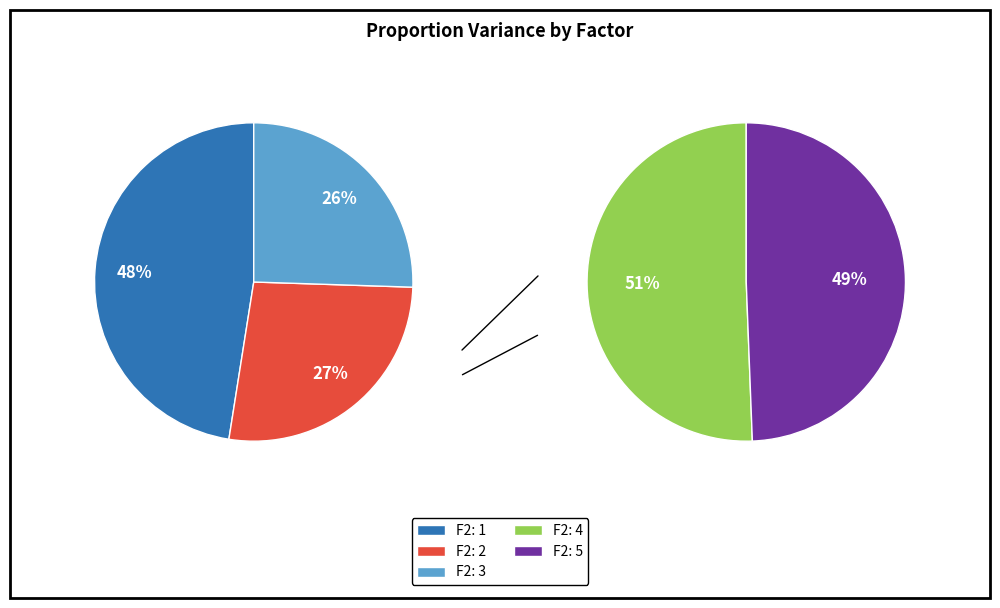

What percentage is the F2: 5 slice, to the nearest percent?

16%